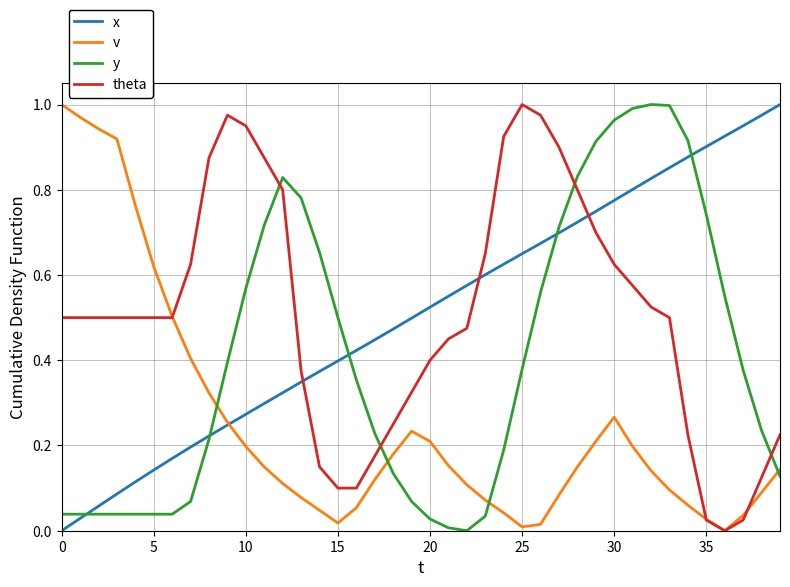

What is the average value of the v series?

0.2